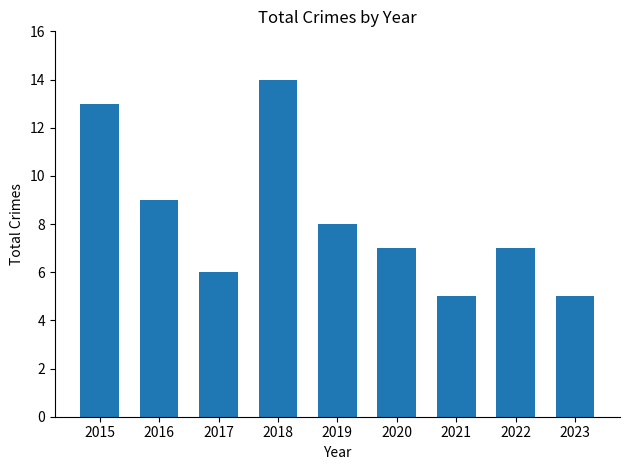

What is the value of the 2nd bar from the left?

9